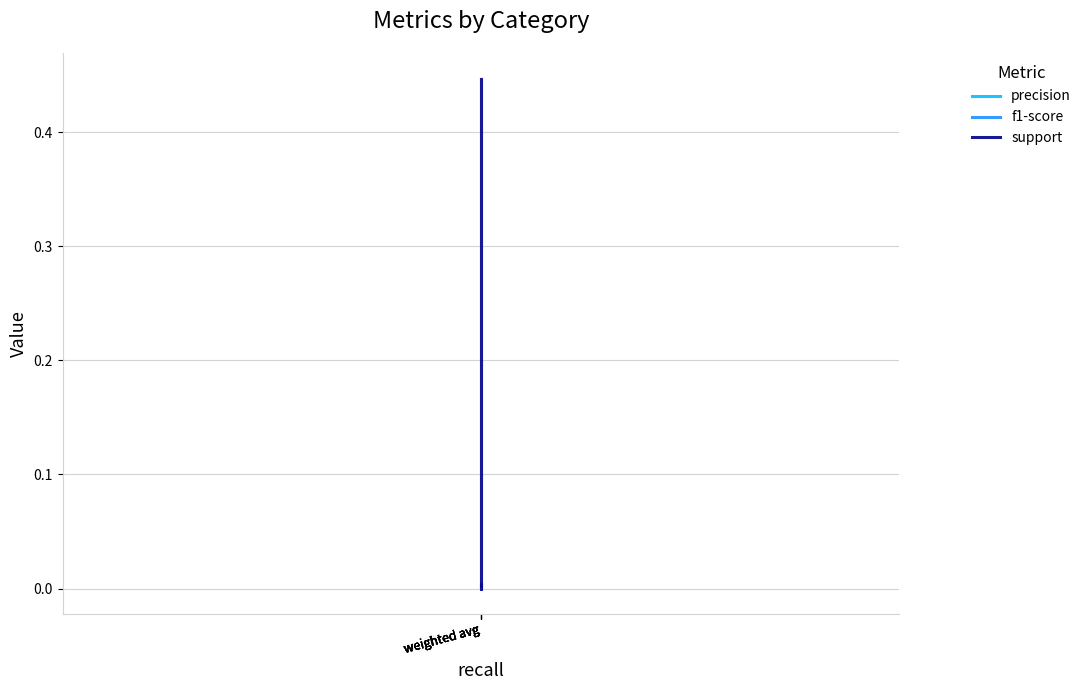

Is it true that precision equals 0.0 at weighted avg?

True